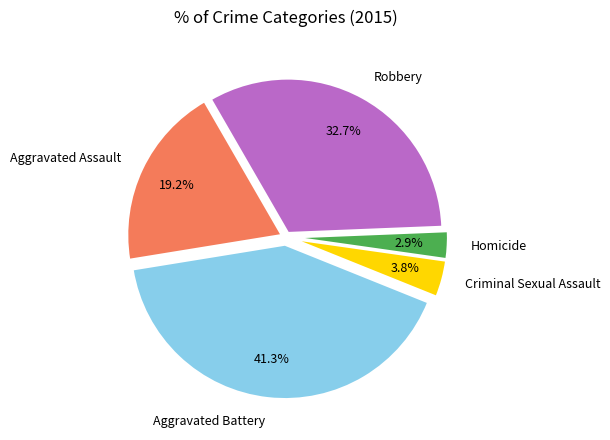

To the nearest percent, what is the combined percentage of Aggravated Battery and Homicide?

44%